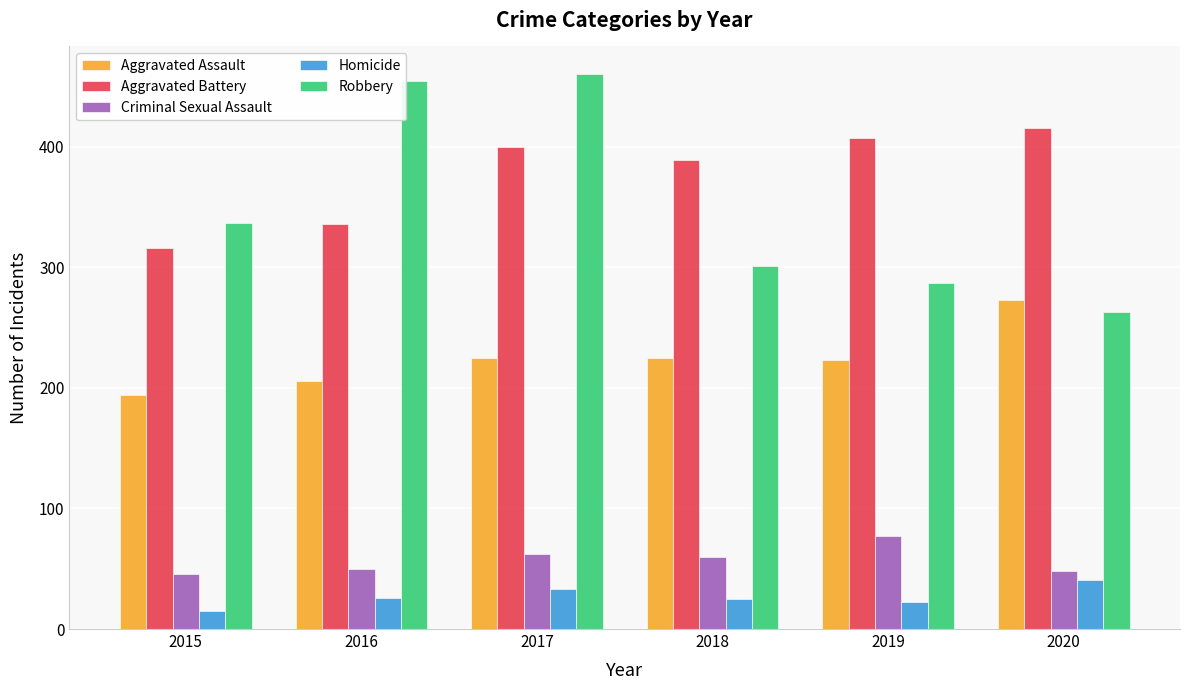

Count the number of categories in the chart.

6